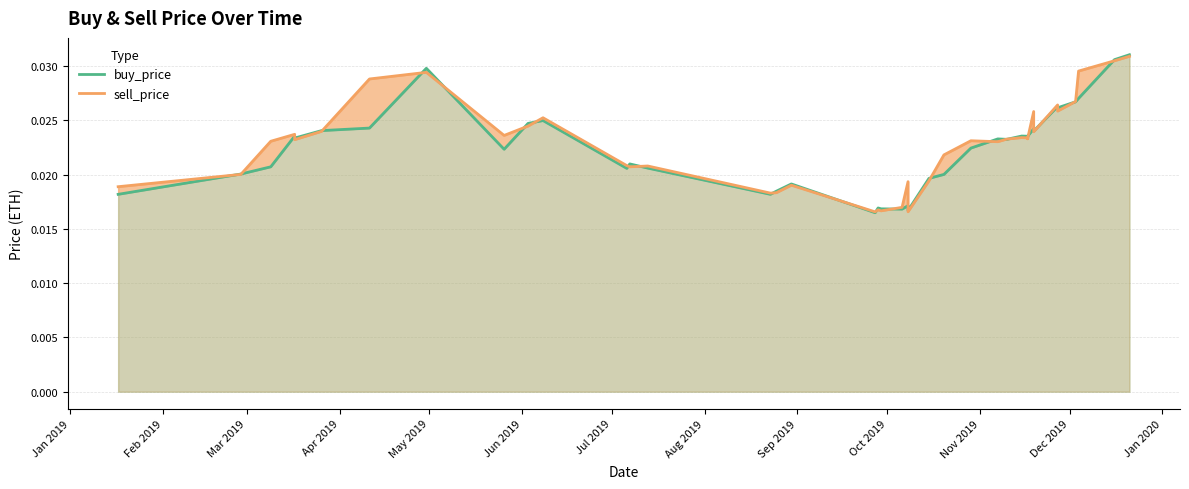

True or false: buy_price and sell_price cross at least once.

True